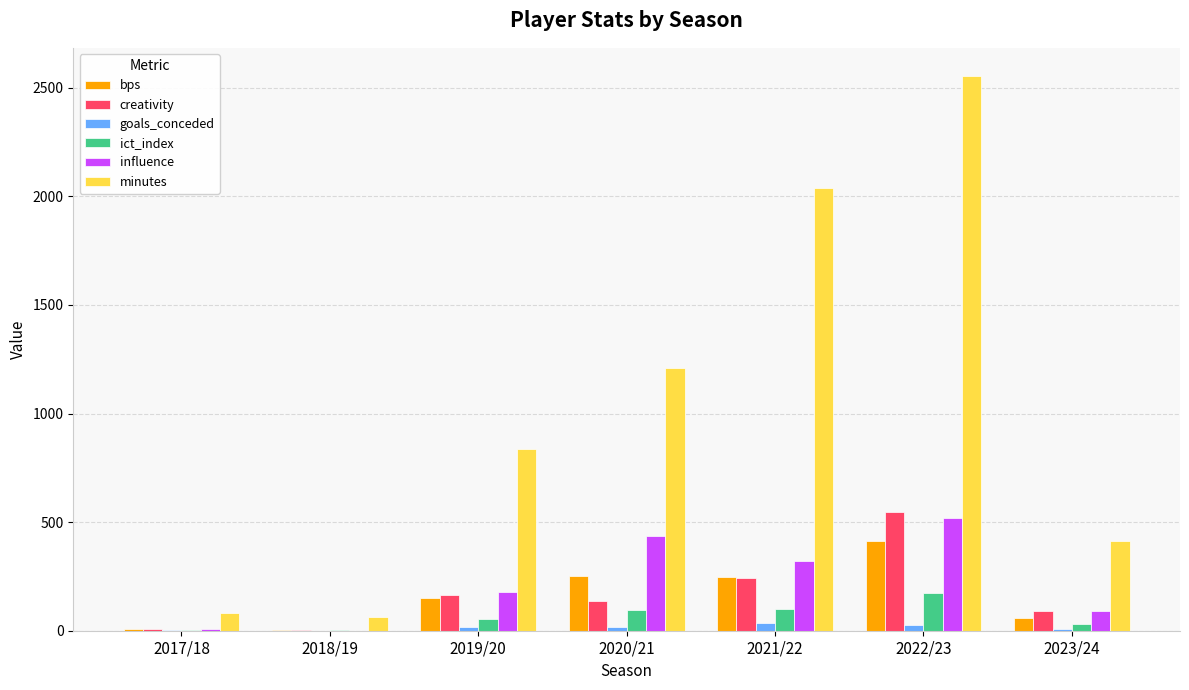

How many data points in influence are above 176?

4